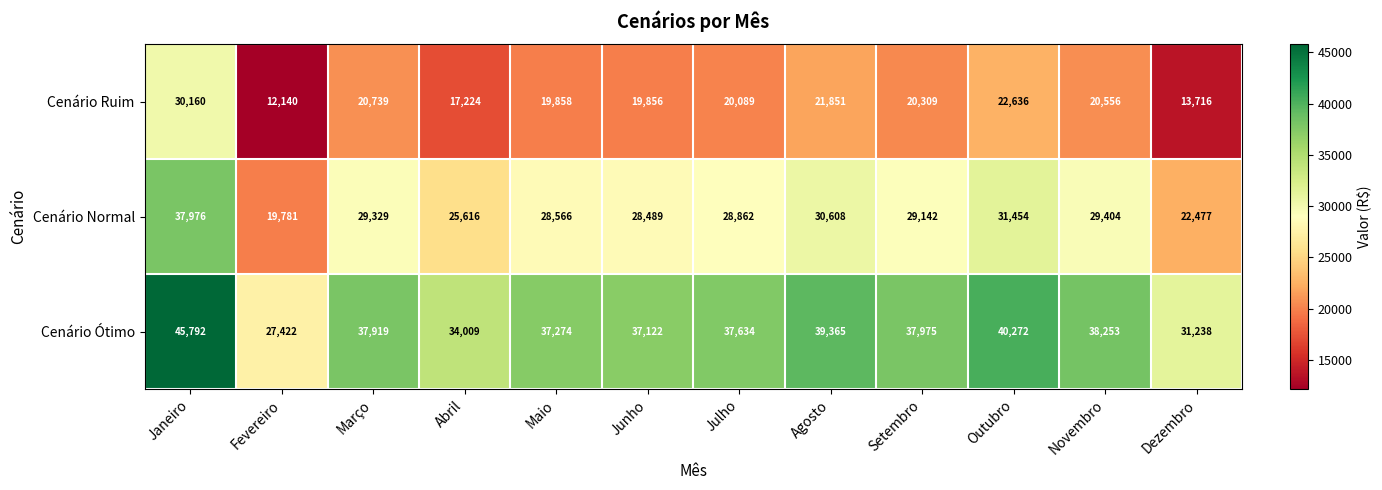

List the series in order of their peak value, lowest first.

Cenário Ruim, Cenário Normal, Cenário Ótimo